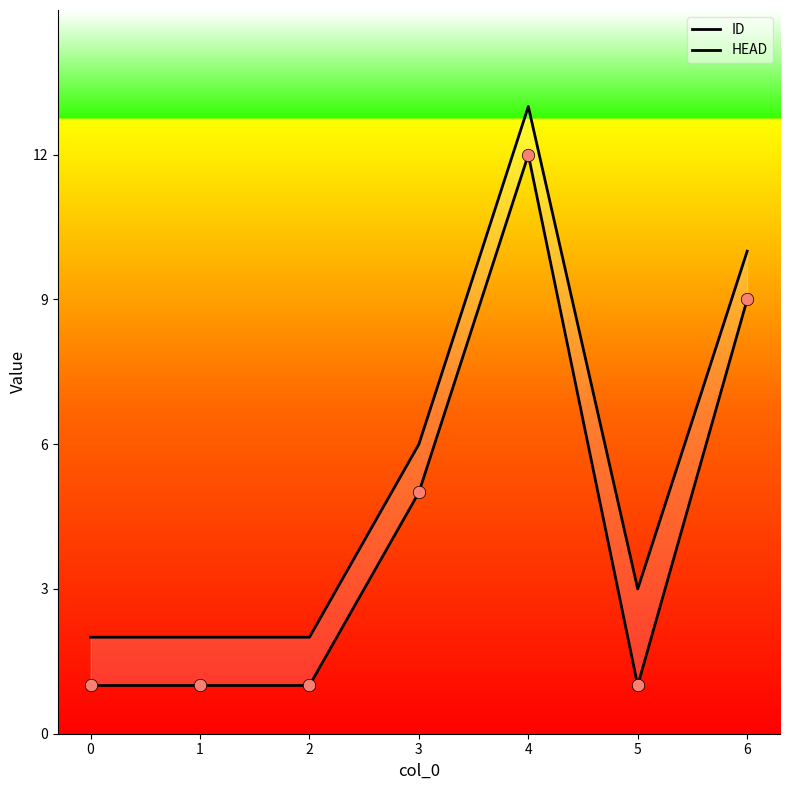

Which series has the widest spread of Y values?

ID